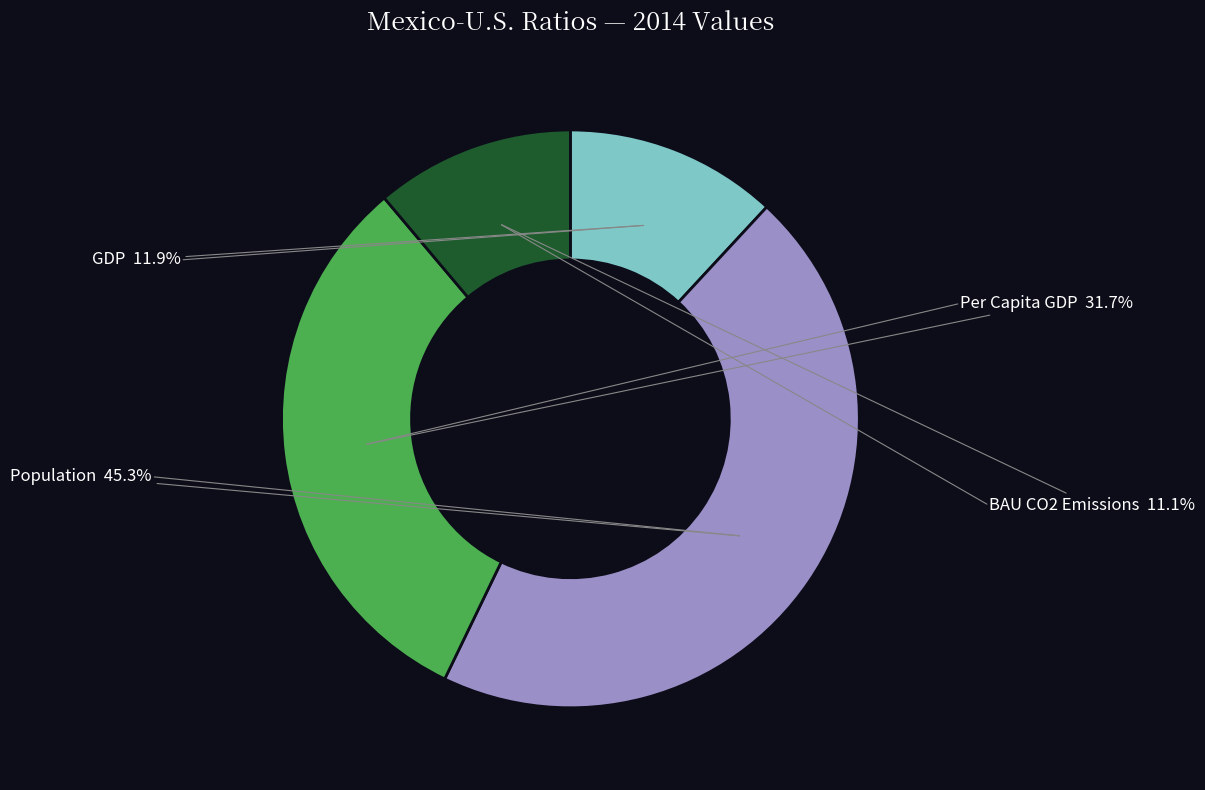

Is the sum of GDP and Population greater than half?

Yes